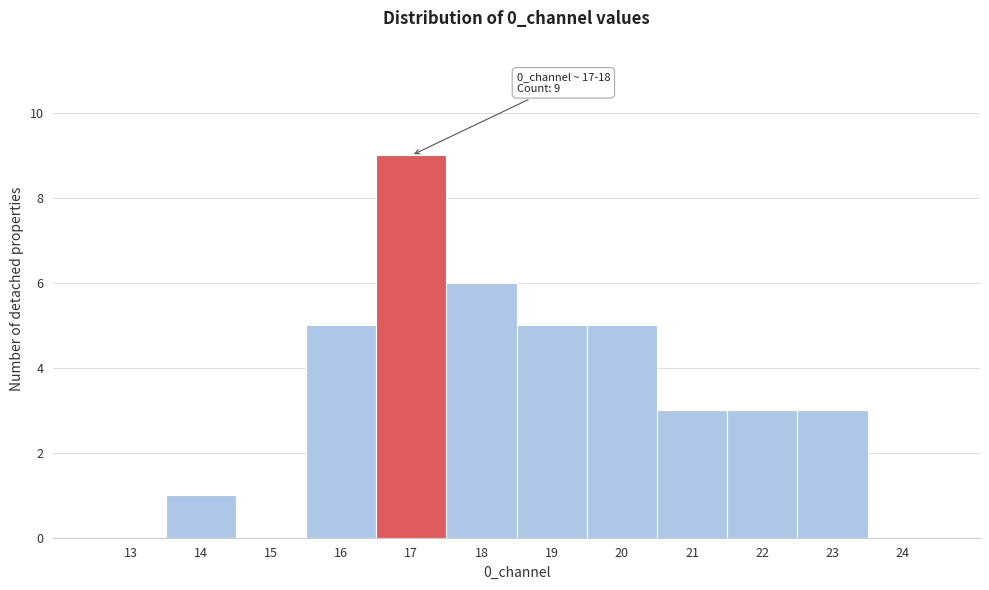

Reading left to right, transcribe all the data shown in this chart.

13=0	14=1	15=0	16=5	17=9	18=6	19=5	20=5	21=3	22=3	23=3	24=0